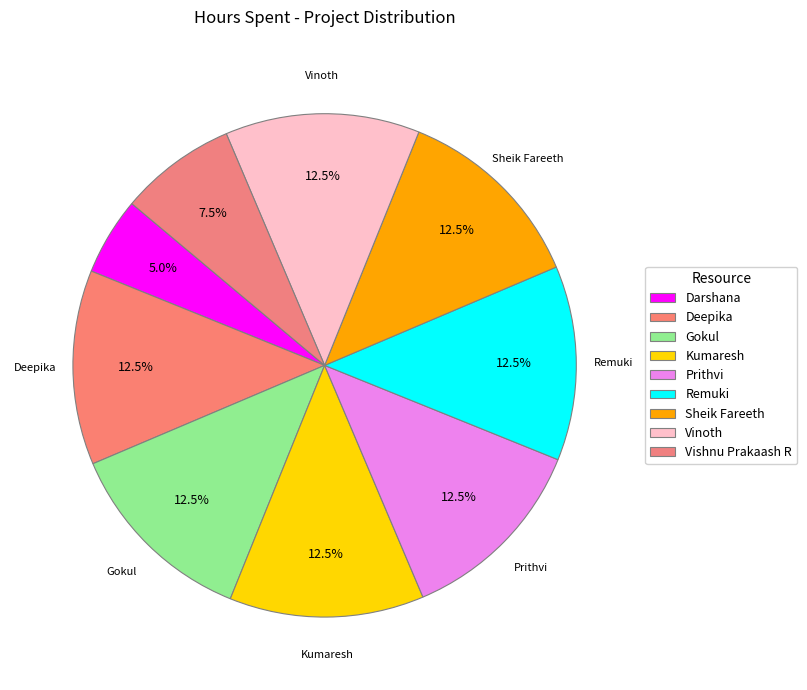

The Darshana slice represents 19% of the pie. True or false?

False